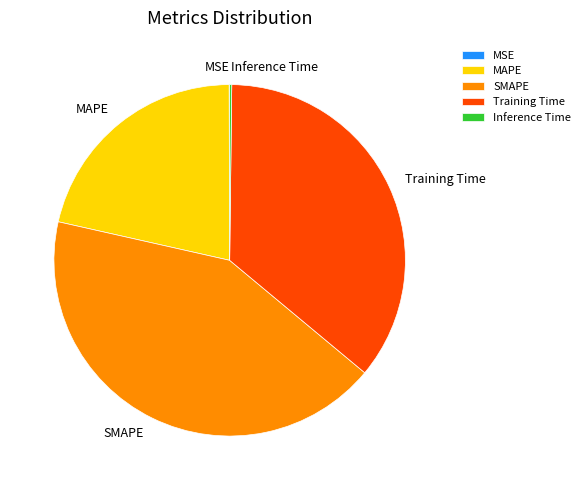

Does SMAPE account for over 50% of the chart?

No